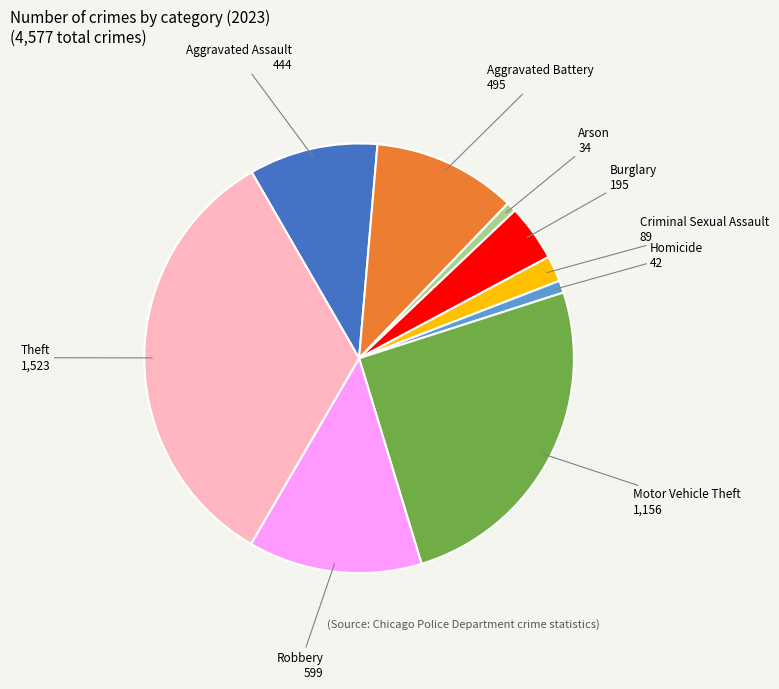

Is it true that Homicide is 1% of the pie?

True